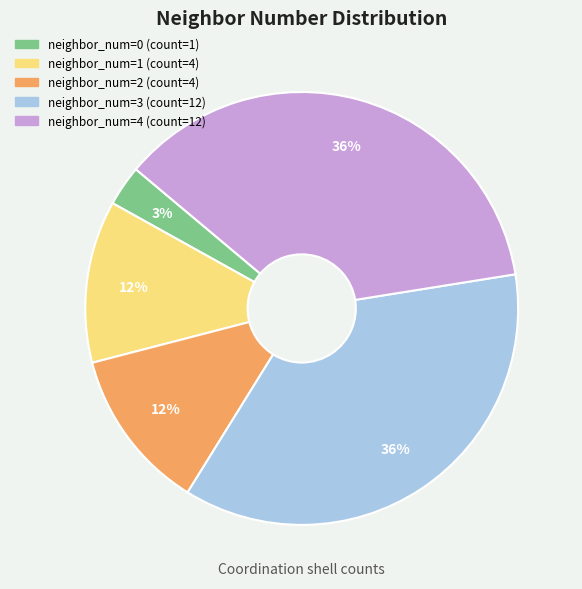

To the nearest percent, what is the difference between the largest and smallest slice percentages?

33%